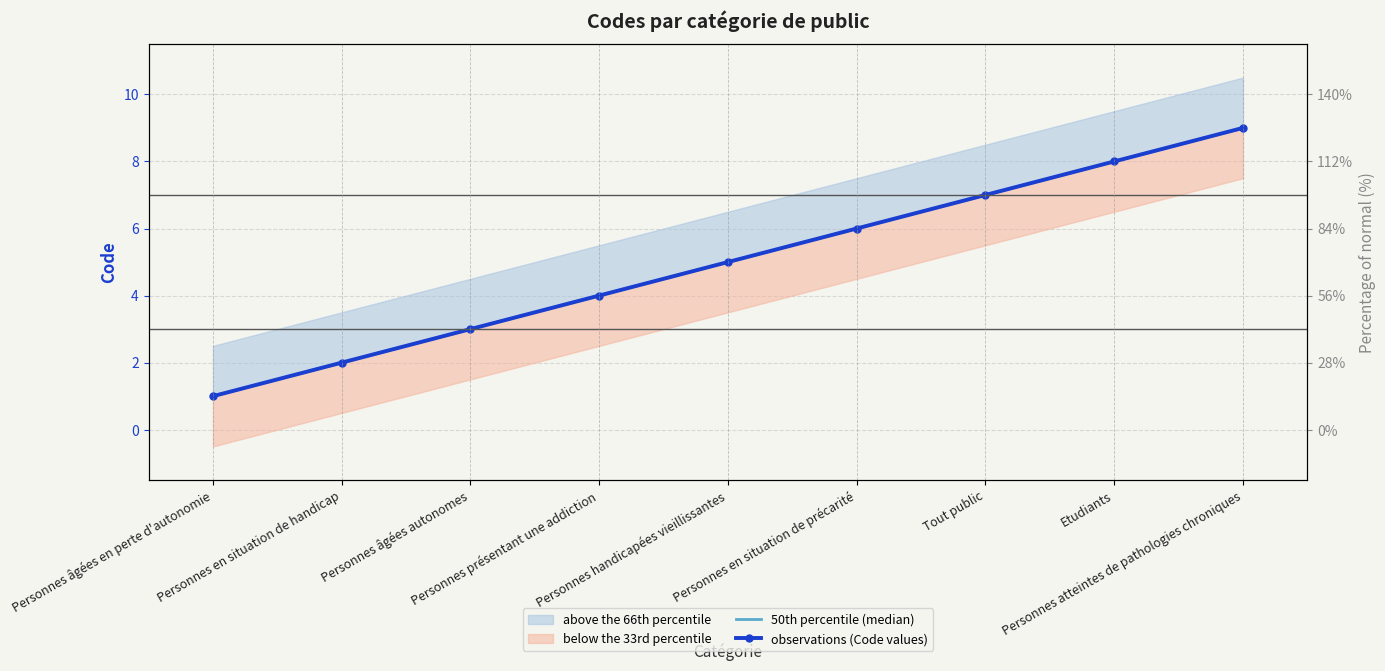

What is the sum of all 50th percentile (median) values?

45